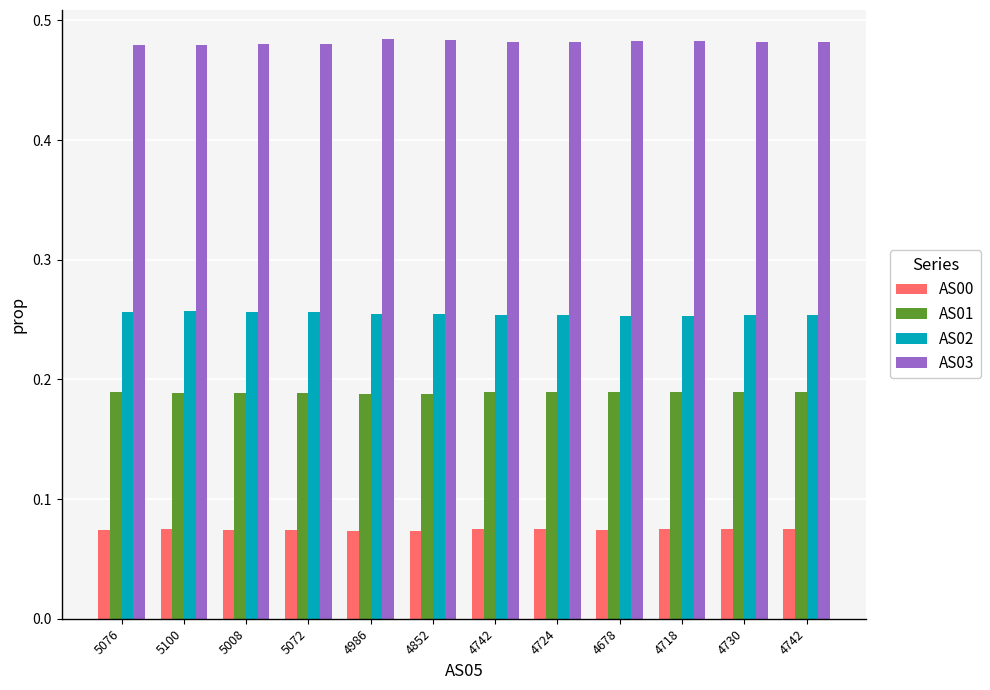

Count the number of categories in the chart.

12